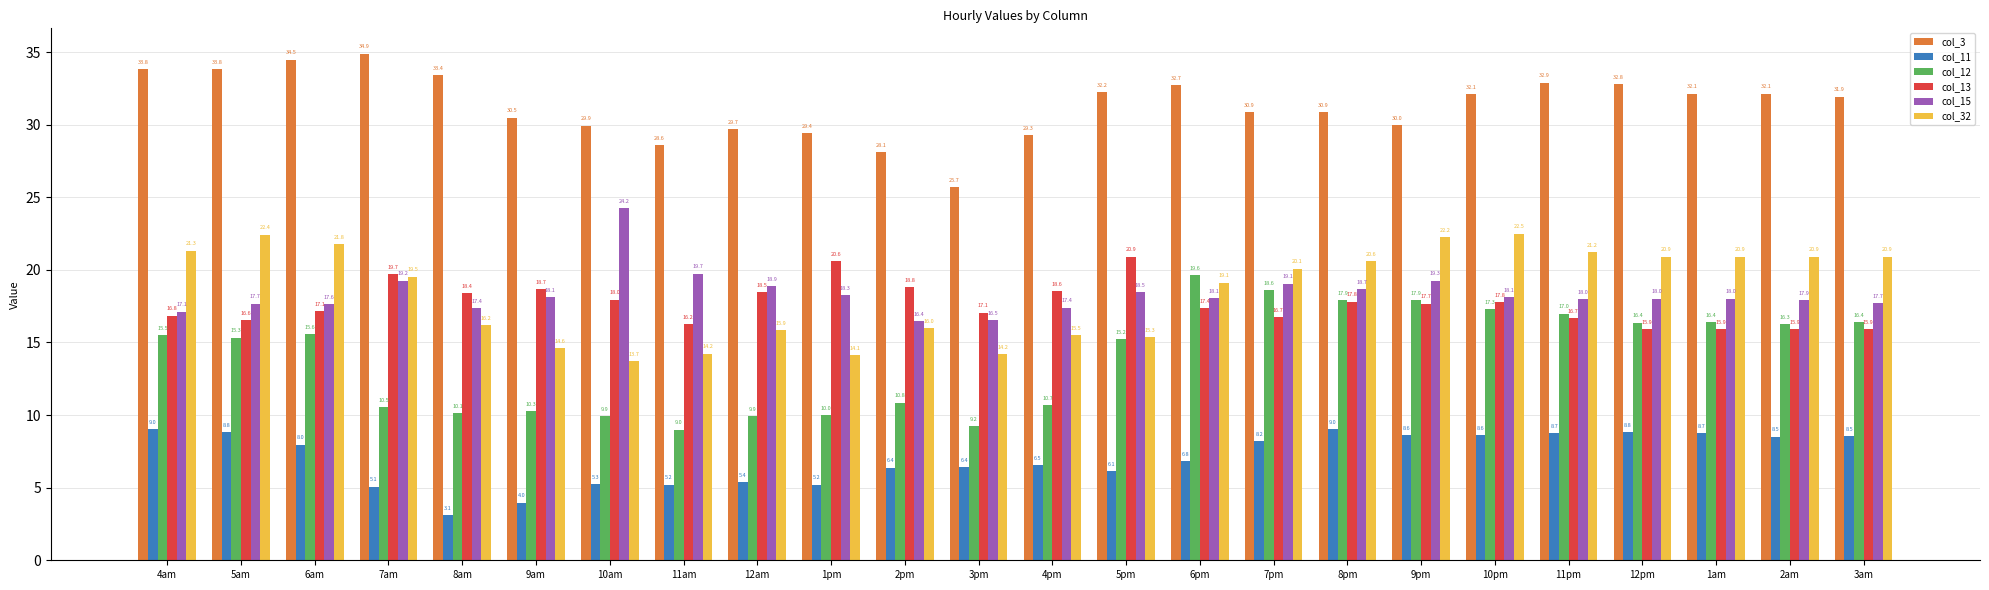

Reading right to left, transcribe all the data shown in this chart.

col_3: 3am=31.9	2am=32.1	1am=32.1	12pm=32.8	11pm=32.9	10pm=32.1	9pm=30.0	8pm=30.9	7pm=30.9	6pm=32.7	5pm=32.2	4pm=29.3	3pm=25.7	2pm=28.1	1pm=29.4	12am=29.7	11am=28.6	10am=29.9	9am=30.5	8am=33.4	7am=34.9	6am=34.5	5am=33.8	4am=33.8
col_11: 3am=8.5	2am=8.5	1am=8.7	12pm=8.8	11pm=8.7	10pm=8.6	9pm=8.6	8pm=9.0	7pm=8.2	6pm=6.8	5pm=6.1	4pm=6.5	3pm=6.4	2pm=6.4	1pm=5.2	12am=5.4	11am=5.2	10am=5.3	9am=4.0	8am=3.1	7am=5.1	6am=8.0	5am=8.8	4am=9.0
col_12: 3am=16.4	2am=16.3	1am=16.4	12pm=16.4	11pm=17.0	10pm=17.3	9pm=17.9	8pm=17.9	7pm=18.6	6pm=19.6	5pm=15.2	4pm=10.7	3pm=9.2	2pm=10.8	1pm=10.0	12am=9.9	11am=9.0	10am=9.9	9am=10.3	8am=10.1	7am=10.5	6am=15.6	5am=15.3	4am=15.5
col_13: 3am=15.9	2am=15.9	1am=15.9	12pm=15.9	11pm=16.7	10pm=17.8	9pm=17.7	8pm=17.8	7pm=16.7	6pm=17.4	5pm=20.9	4pm=18.6	3pm=17.1	2pm=18.8	1pm=20.6	12am=18.5	11am=16.2	10am=18.0	9am=18.7	8am=18.4	7am=19.7	6am=17.1	5am=16.6	4am=16.8
col_15: 3am=17.7	2am=17.9	1am=18.0	12pm=18.0	11pm=18.0	10pm=18.1	9pm=19.3	8pm=18.7	7pm=19.1	6pm=18.1	5pm=18.5	4pm=17.4	3pm=16.5	2pm=16.4	1pm=18.3	12am=18.9	11am=19.7	10am=24.2	9am=18.1	8am=17.4	7am=19.2	6am=17.6	5am=17.7	4am=17.1
col_32: 3am=20.9	2am=20.9	1am=20.9	12pm=20.9	11pm=21.2	10pm=22.5	9pm=22.2	8pm=20.6	7pm=20.1	6pm=19.1	5pm=15.3	4pm=15.5	3pm=14.2	2pm=16.0	1pm=14.1	12am=15.9	11am=14.2	10am=13.7	9am=14.6	8am=16.2	7am=19.5	6am=21.8	5am=22.4	4am=21.3